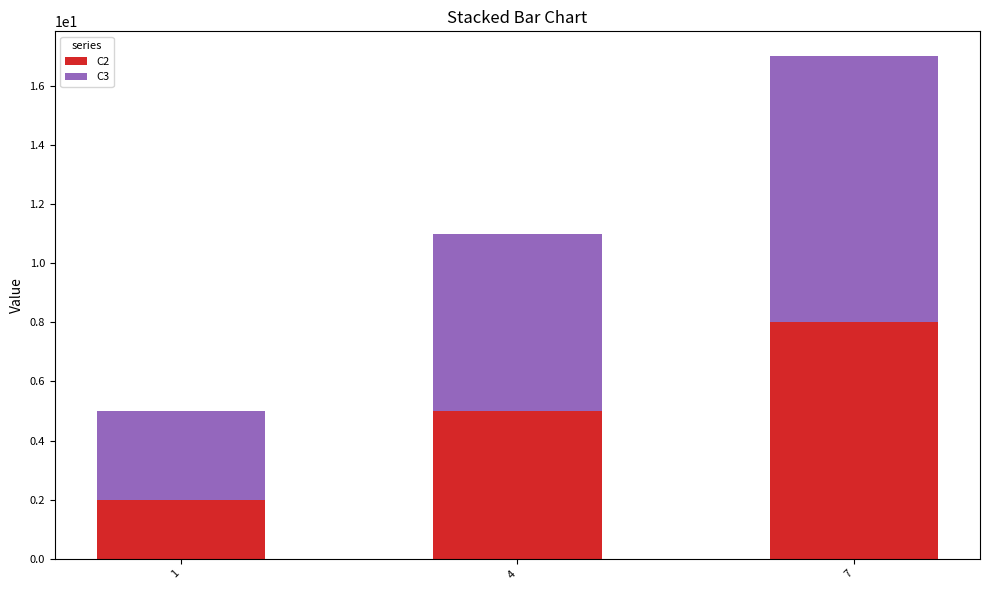

Reading left to right, what are the values for C2?

2	5	8